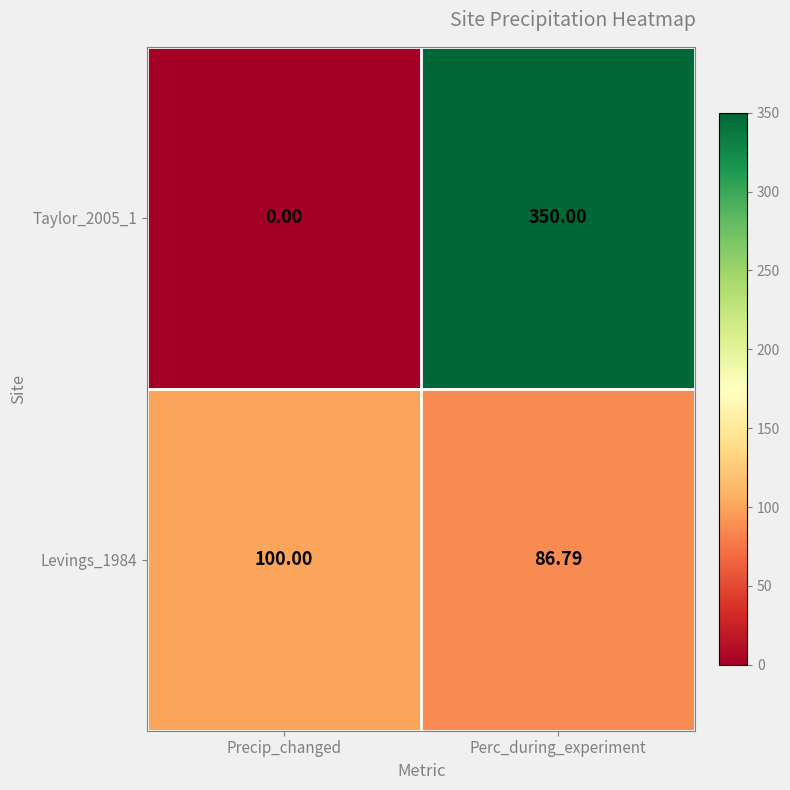

Rank the categories by Levings_1984 value from lowest to highest.

Perc_during_experiment, Precip_changed